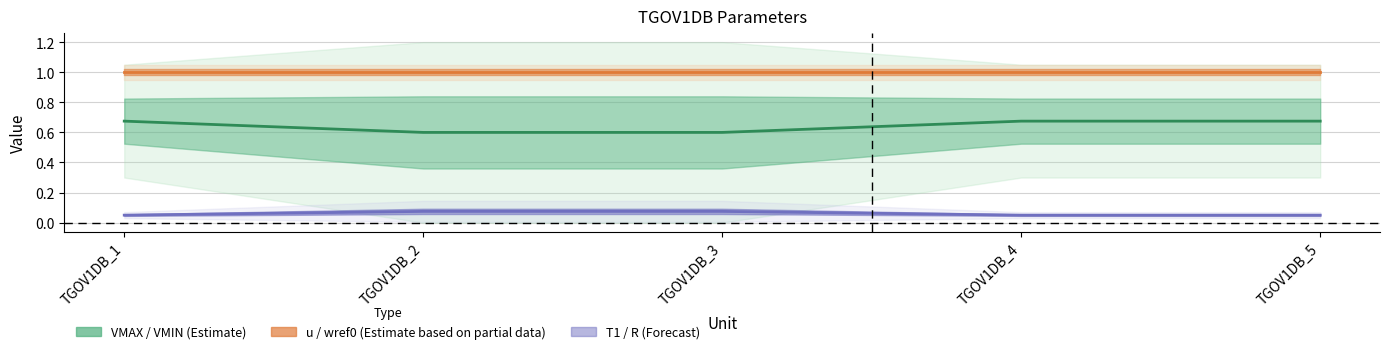

What is the approximate value of T1 / R (Forecast) at TGOV1DB_4?

0.1